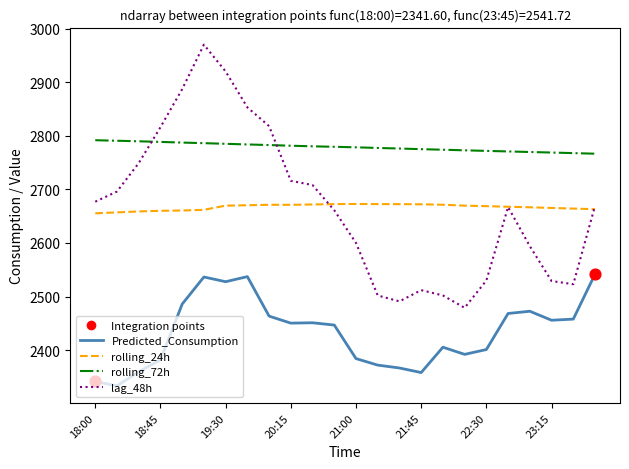

At how many categories does at least one series exceed 2736?

24